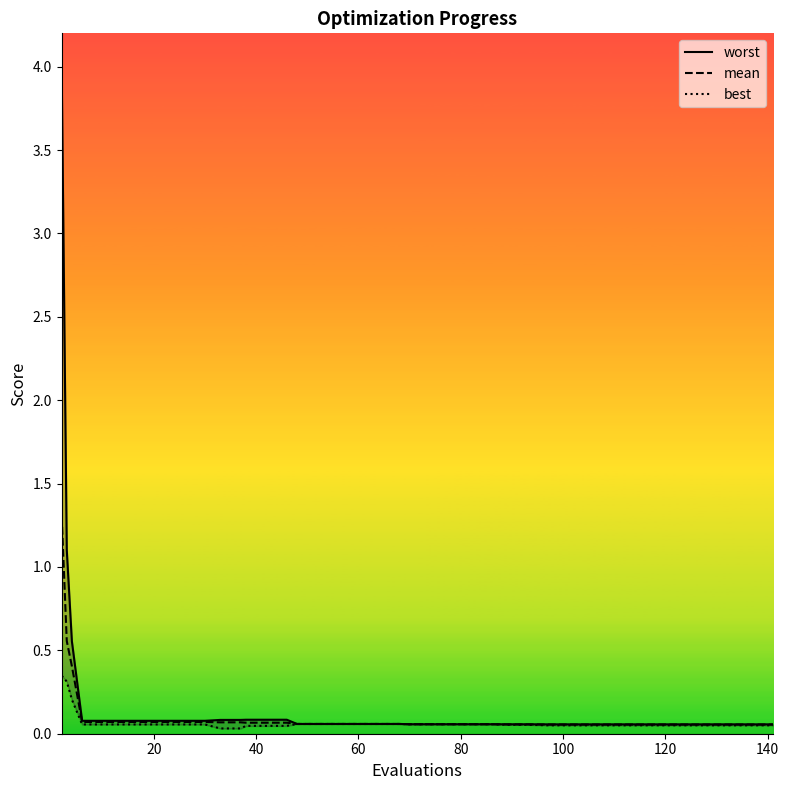

The best series shows 0.1 at 60. True or false?

False